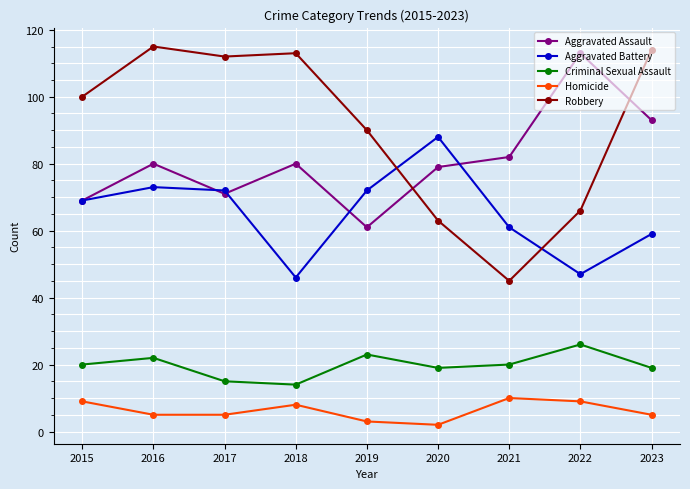

At which label is Aggravated Battery closest to 67?

2015